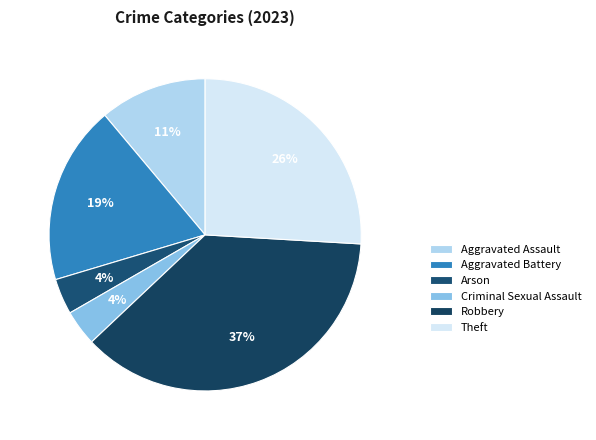

Is there any slice that represents more than half of the pie?

No